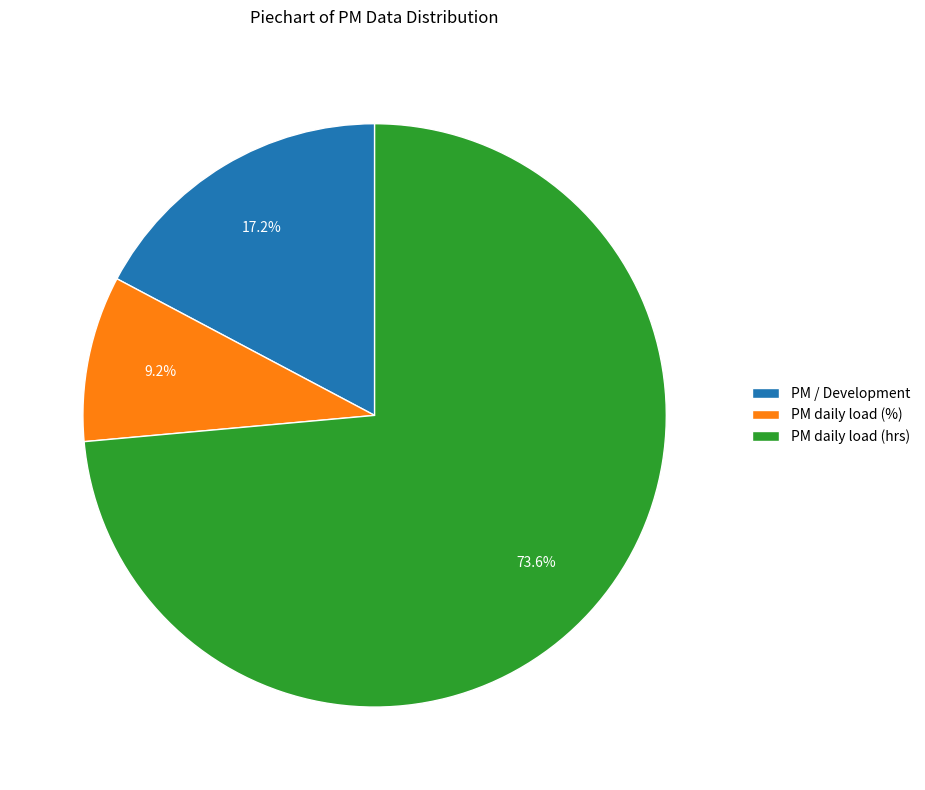

Rank the categories by value from highest to lowest.

PM daily load (hrs), PM / Development, PM daily load (%)